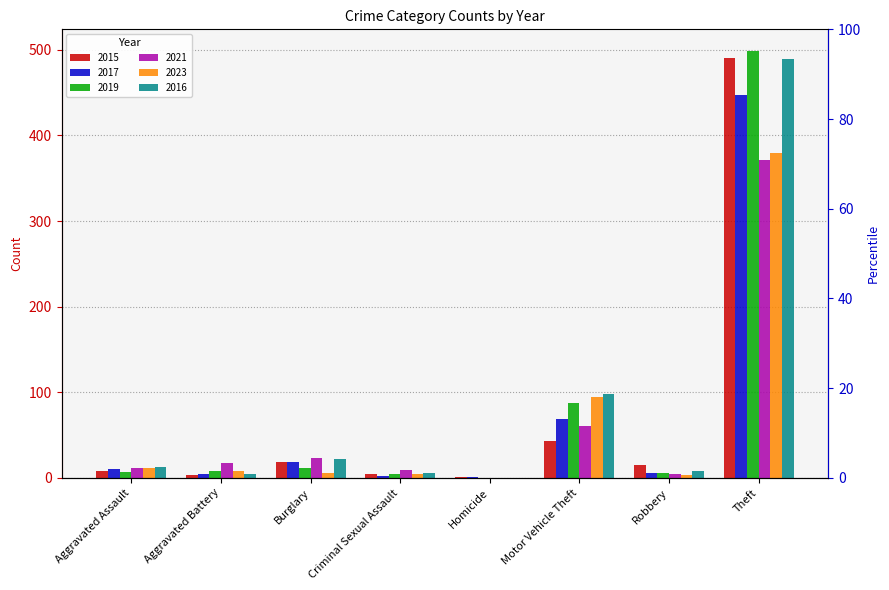

What are all the series names shown in the legend?

2015, 2017, 2019, 2021, 2023, 2016